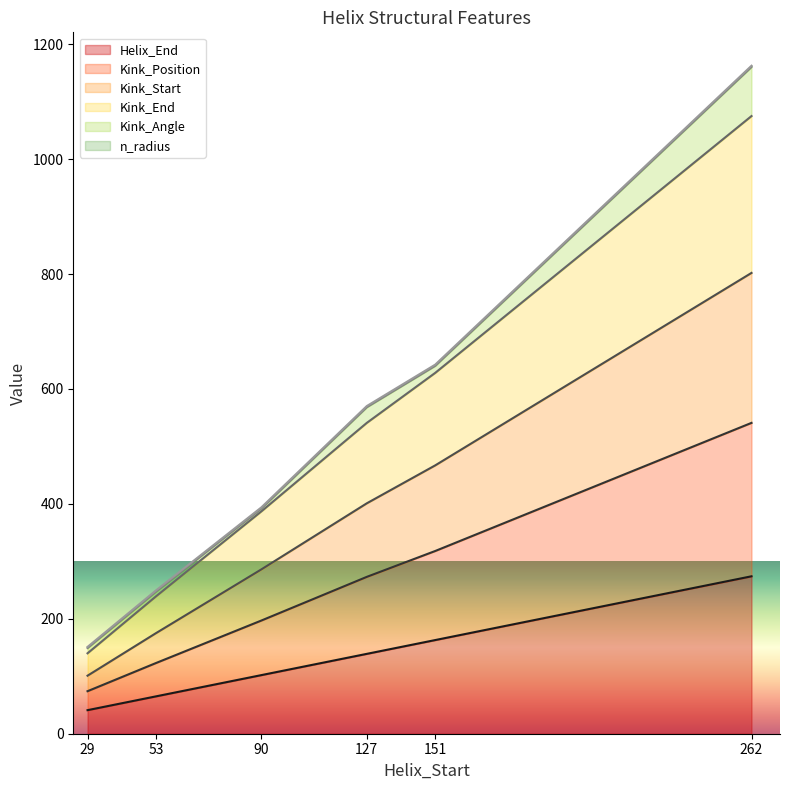

Which category has the highest value in the Kink_End series?

262